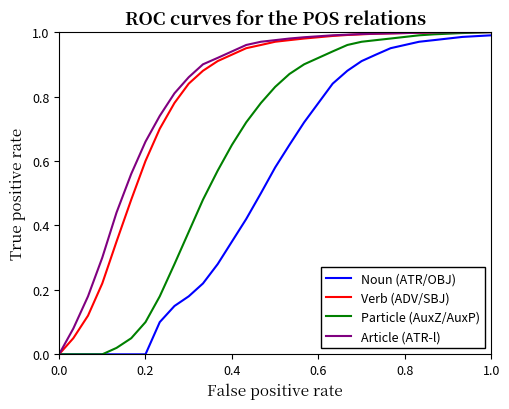

True or false: Noun (ATR/OBJ) and Article (ATR-l) cross at least once.

False